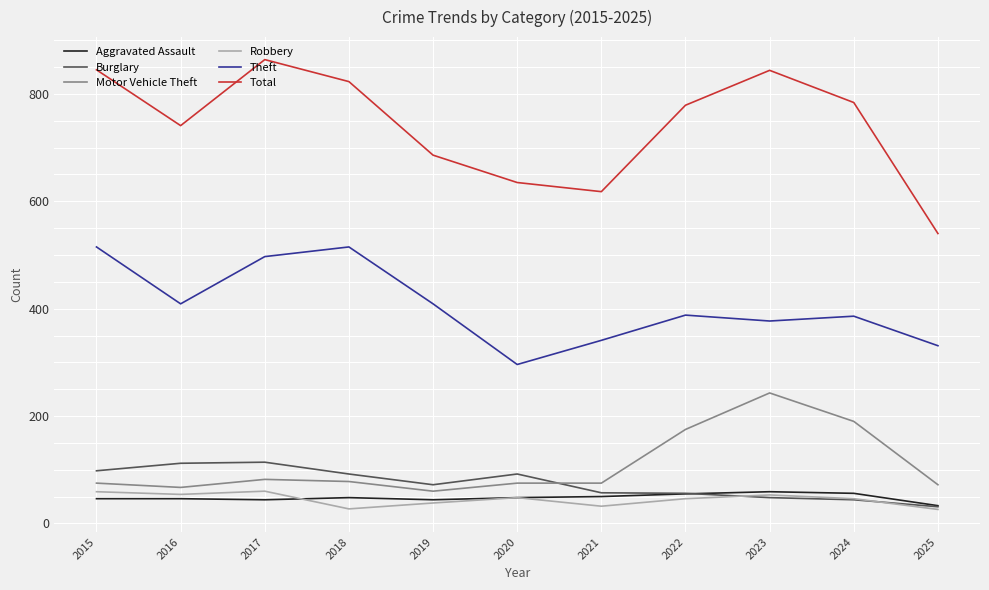

What is the spread (max minus min) of values at 2015?

799